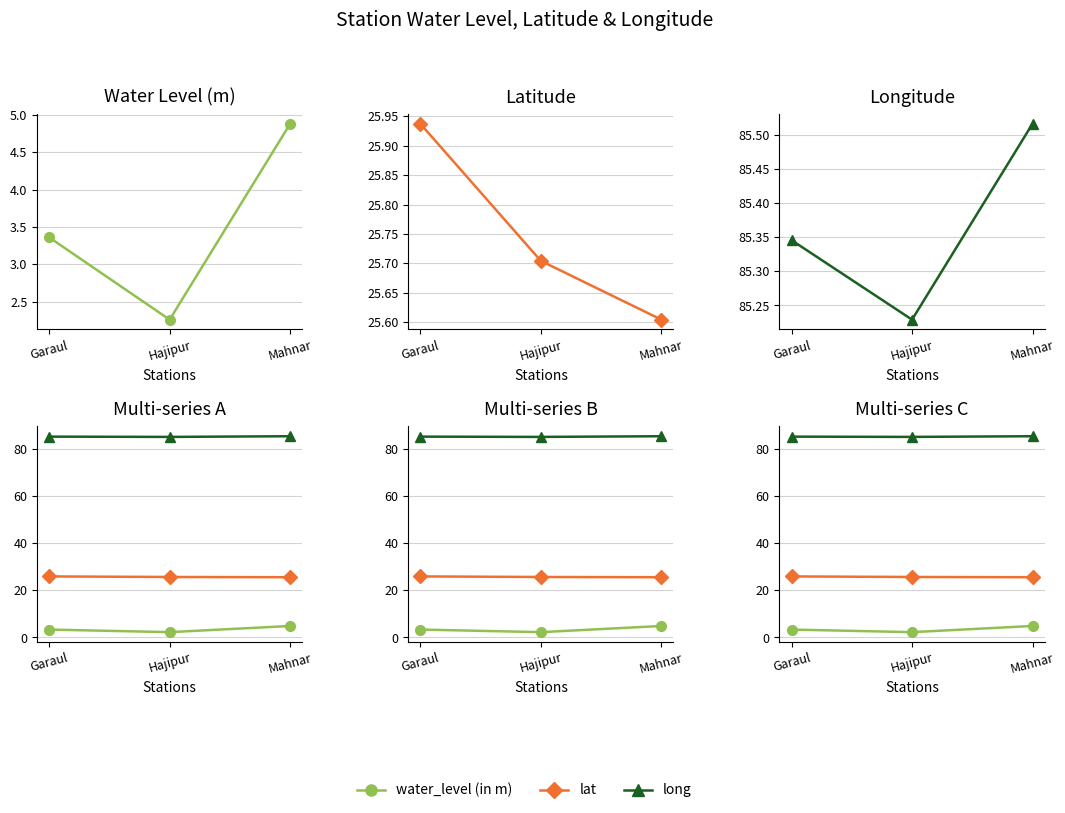

At Mahnar, list the series in order from smallest to largest.

water_level (in m), lat, long